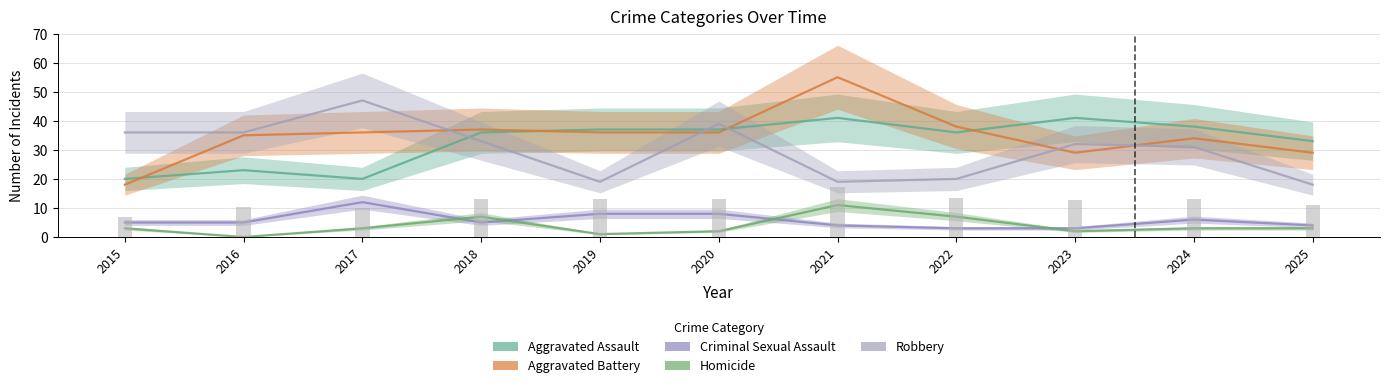

The value of Aggravated Assault at 2020 is 24. True or false?

False